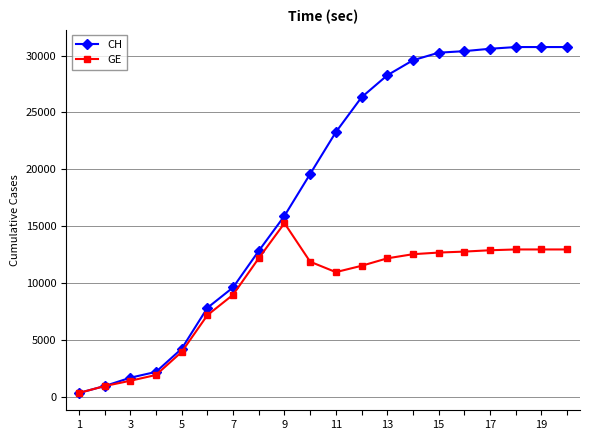

What is the sum of all CH values?

366371